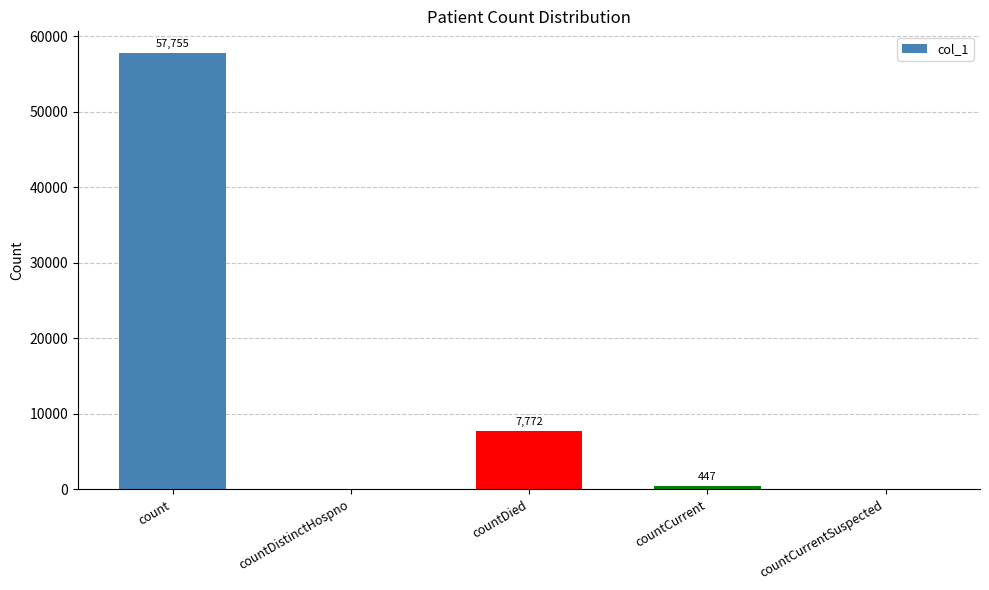

What is the sum of all values?

65974